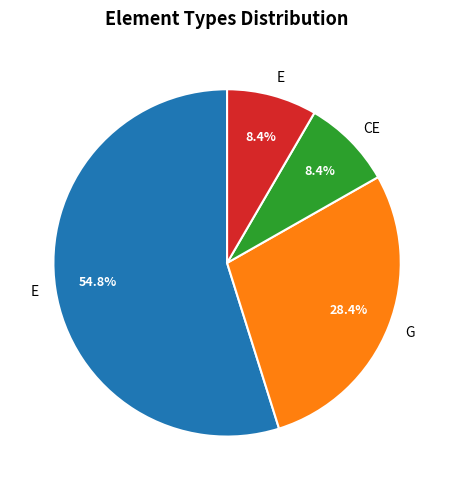

Does any single category account for the majority?

Yes